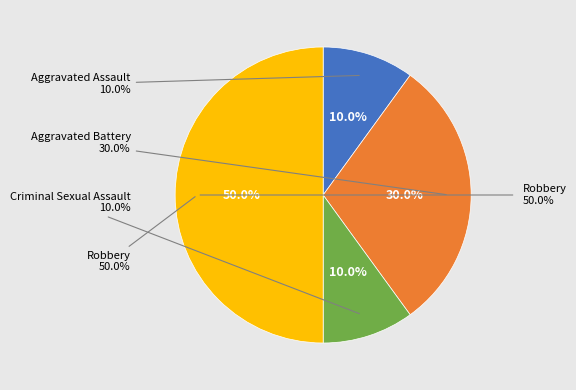

The Robbery slice represents 58% of the pie. True or false?

False